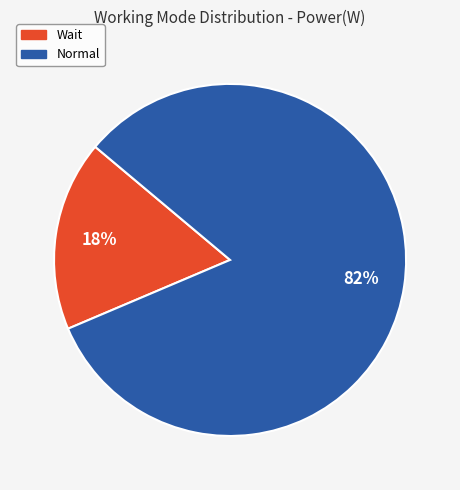

How many slices are in this pie chart?

2